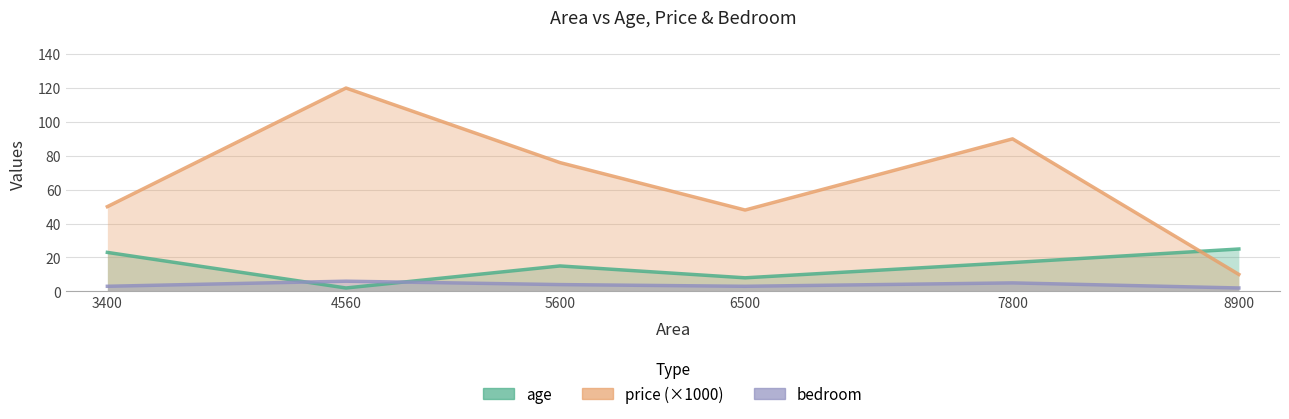

Read the price (×1000) value at 7800.

90